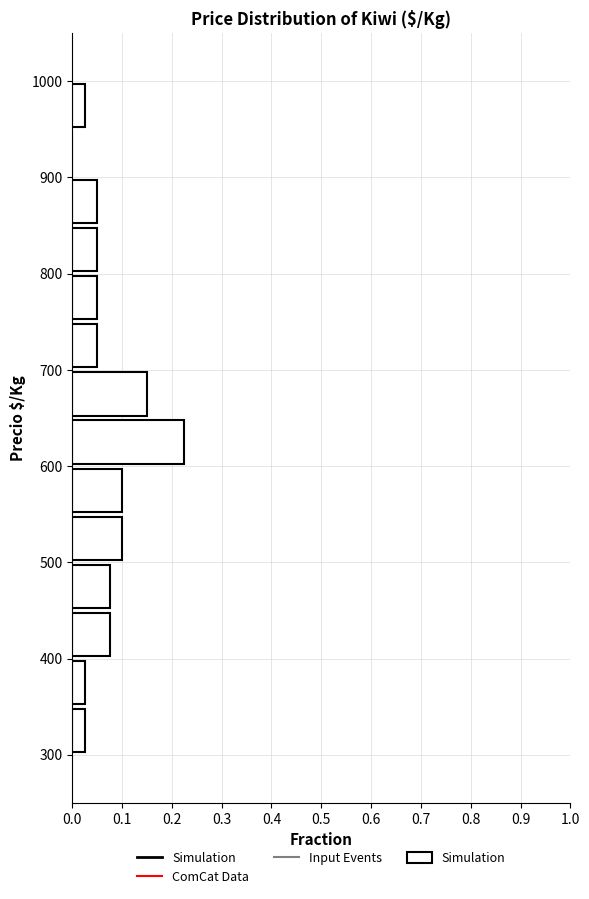

Reading bottom to top, list every bar in this chart as the range it spans on the y-axis followed by its length. The values are not printed on the chart, so give them approximately, as read against the axis.

300 to 350: 0.03
350 to 400: 0.03
400 to 450: 0.08
450 to 500: 0.08
500 to 550: 0.10
550 to 600: 0.10
600 to 650: 0.23
650 to 700: 0.15
700 to 750: 0.05
750 to 800: 0.05
800 to 850: 0.05
850 to 900: 0.05
900 to 950: 0
950 to 1000: 0.03